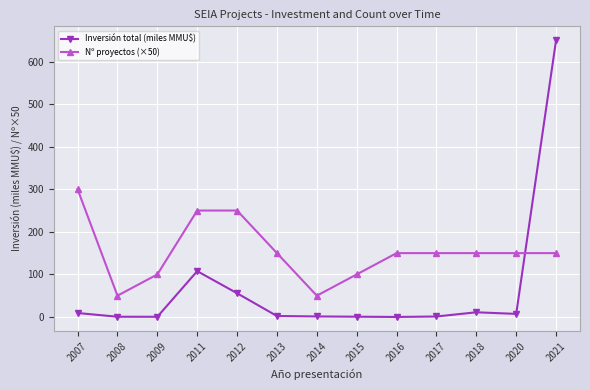

True or false: Nº proyectos (×50) has a value of 50.0 at 2008.

True